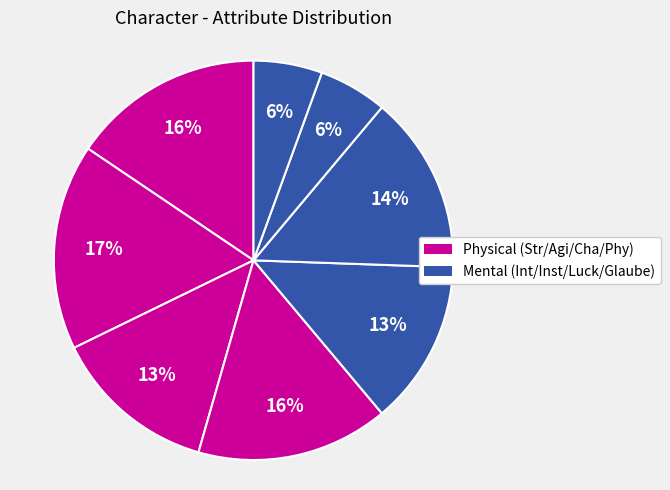

Which category has the smallest portion of the pie?

Luck